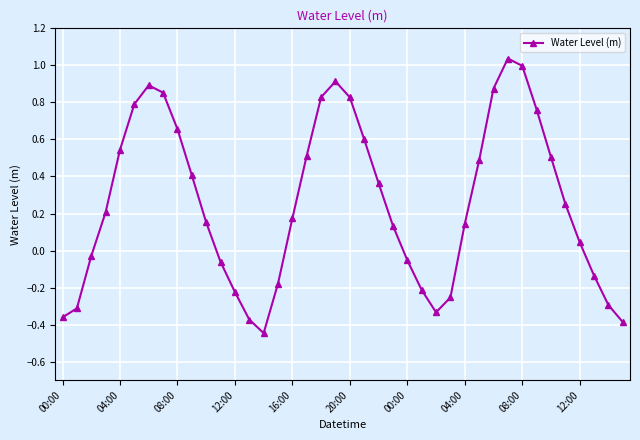

How many interior local valleys (lower than both neighbors) does the data have?

2